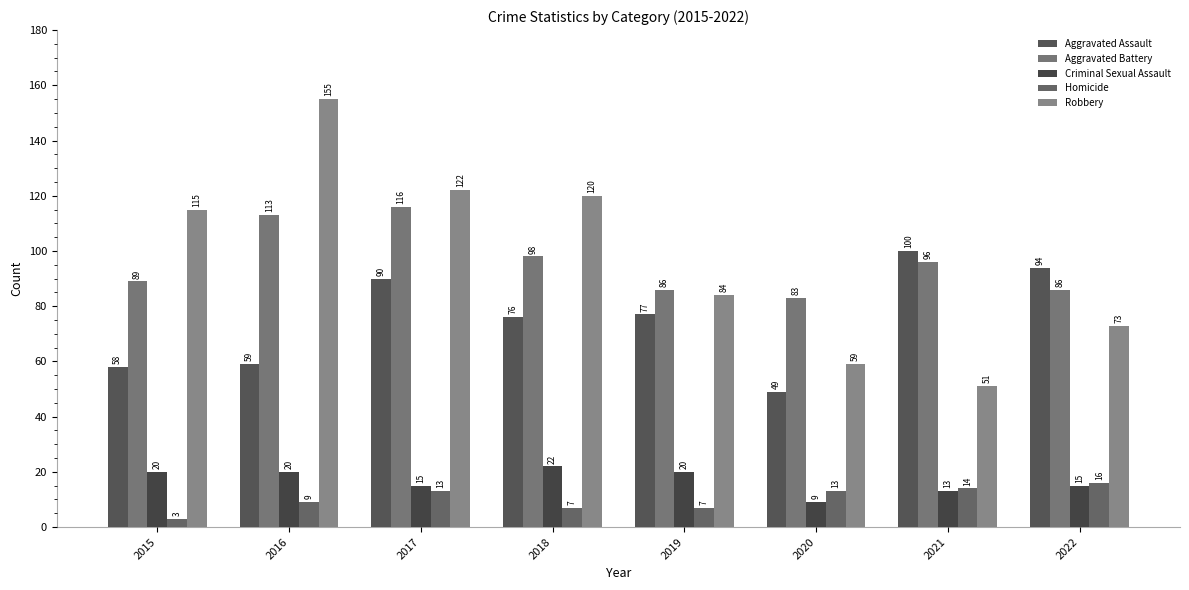

The value of Homicide at 2019 is 7. True or false?

True